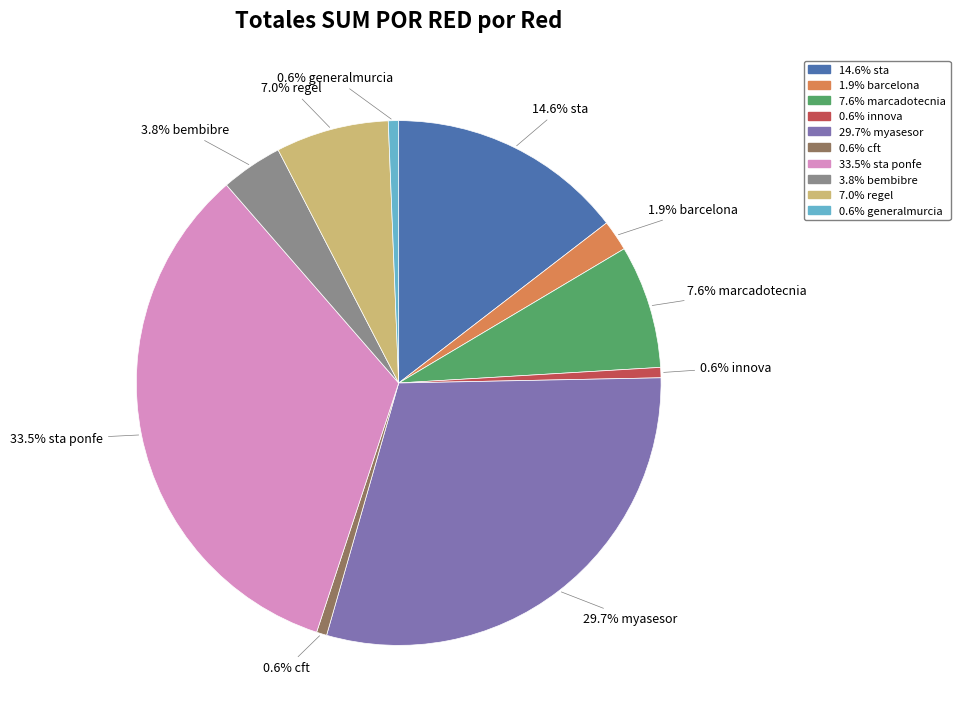

Is there a majority slice in this chart?

No